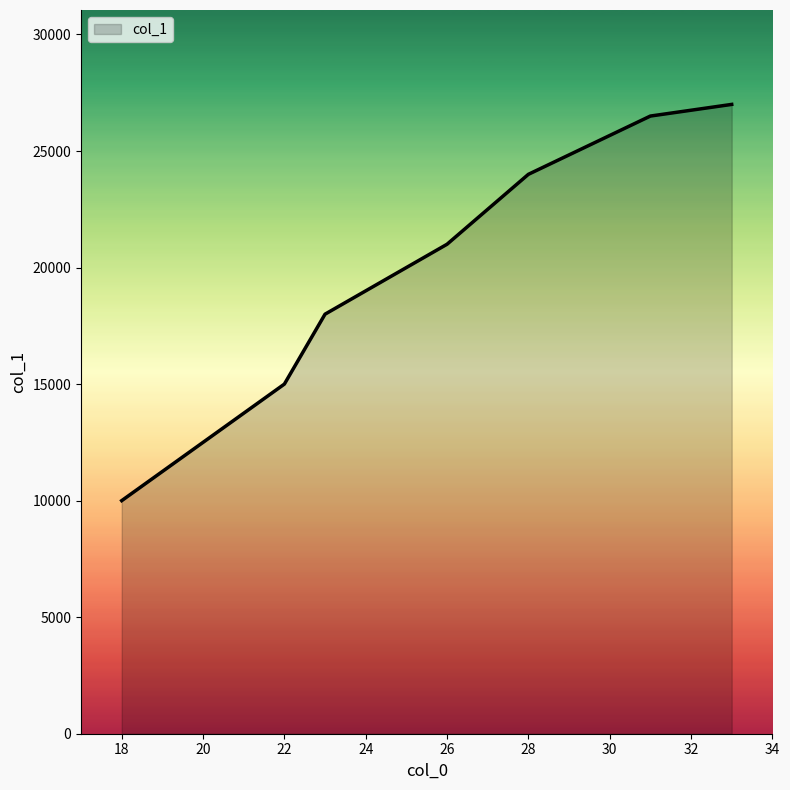

What is the maximum value shown in the chart?

27000